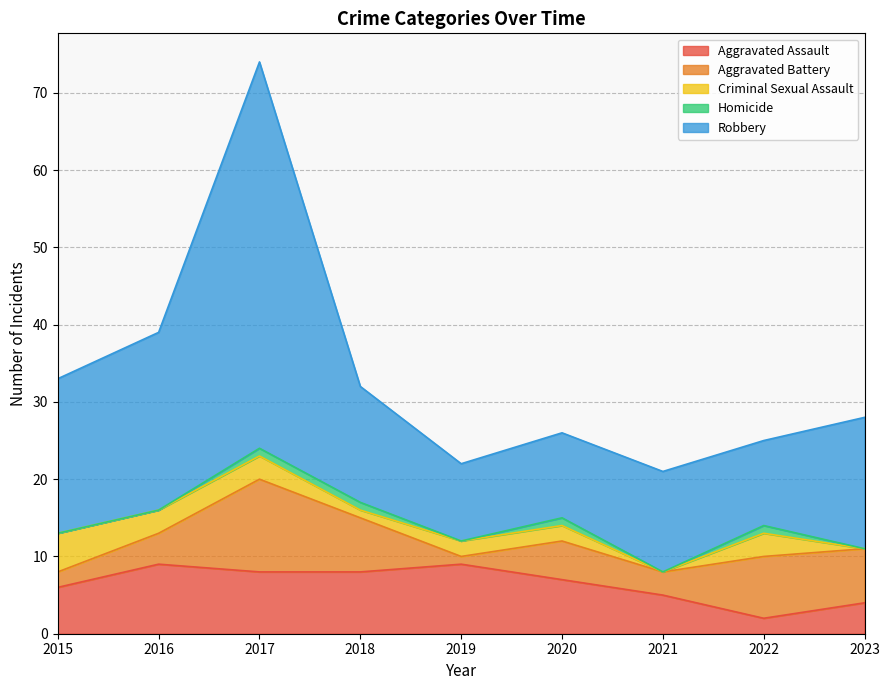

How many series are shown in this chart?

5